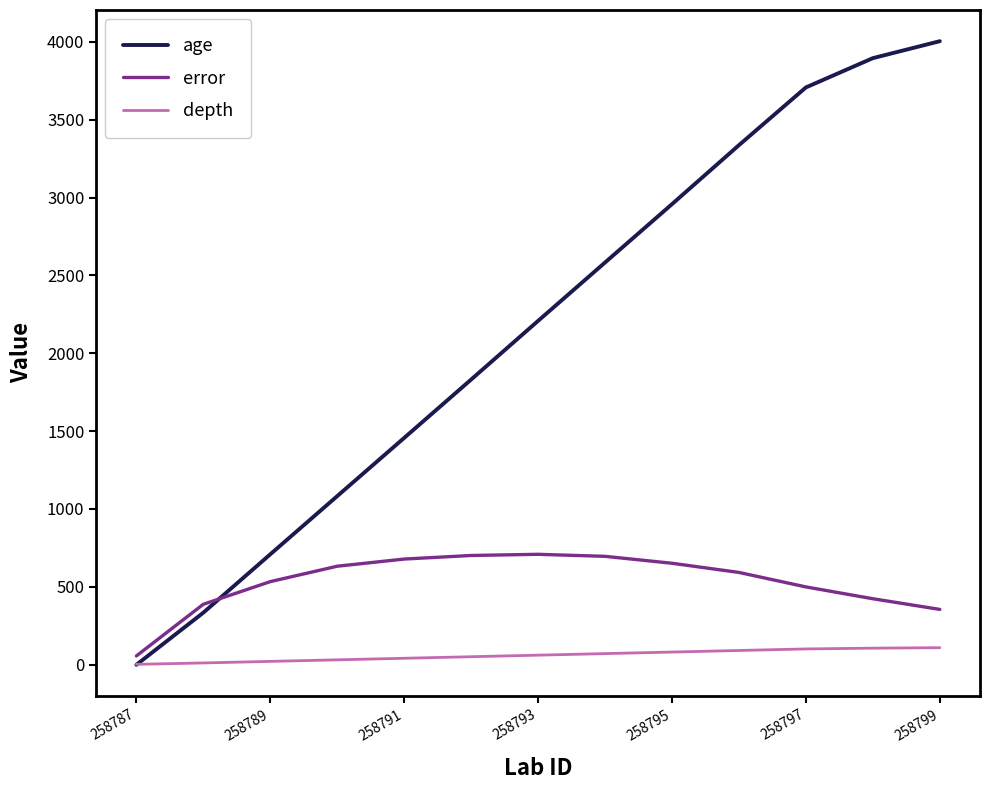

How many intersections are there between error and age?

1